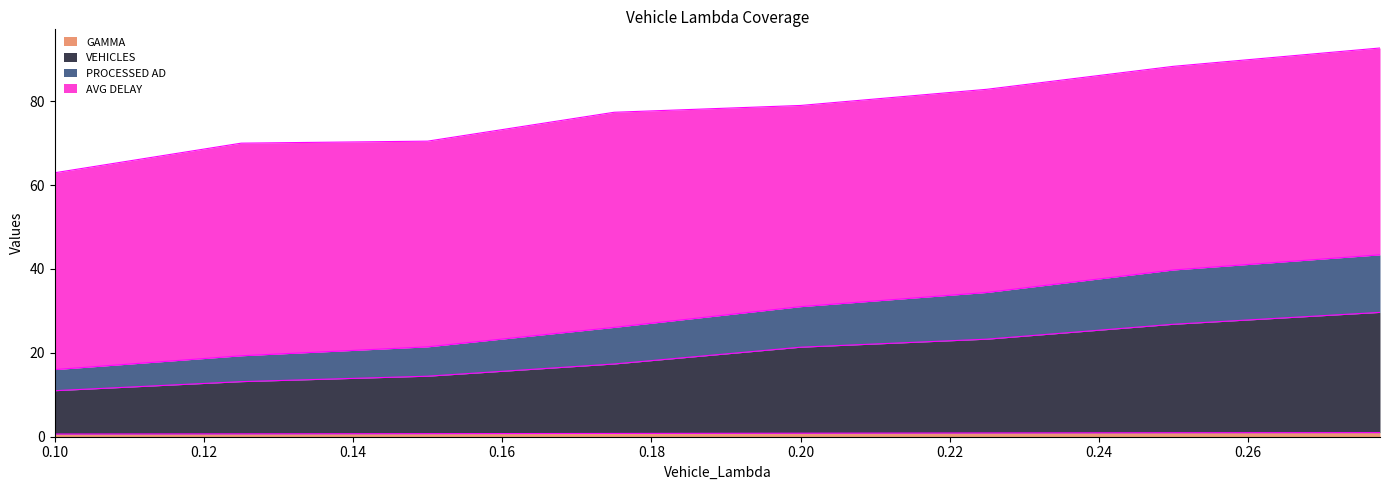

Does the chart display data point markers on the line(s)?

No